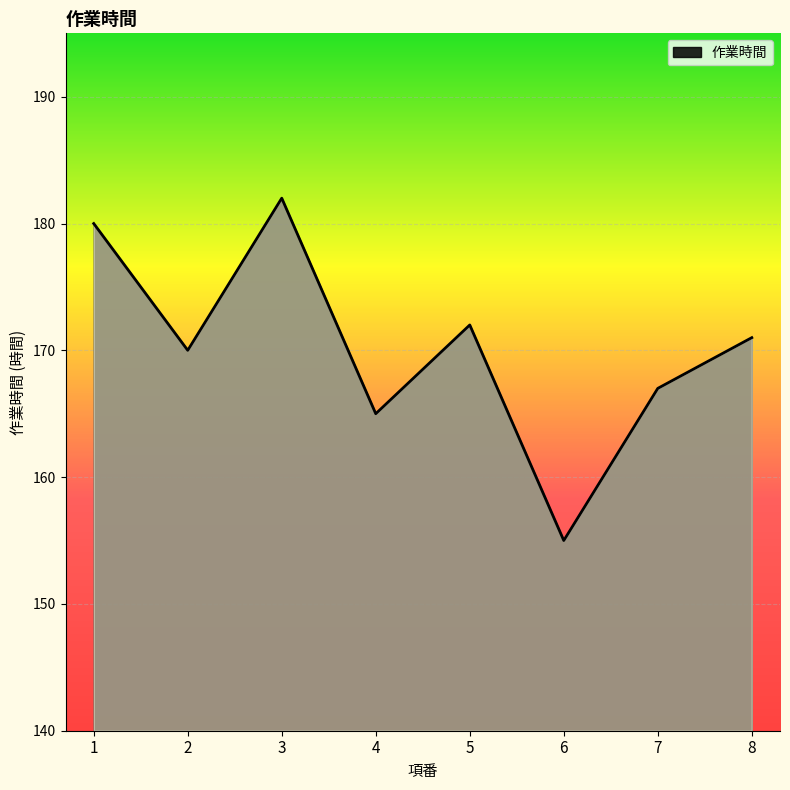

Reading right to left, extract all data points from this chart.

8=171	7=167	6=155	5=172	4=165	3=182	2=170	1=180